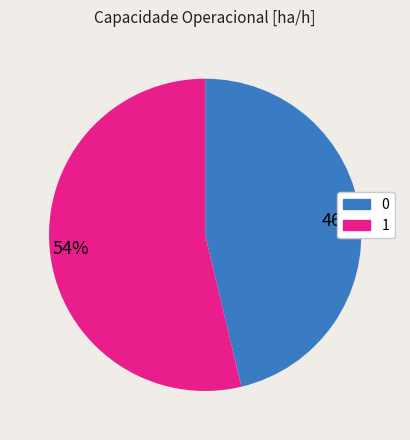

Is it true that 46% is 39% of the pie?

False